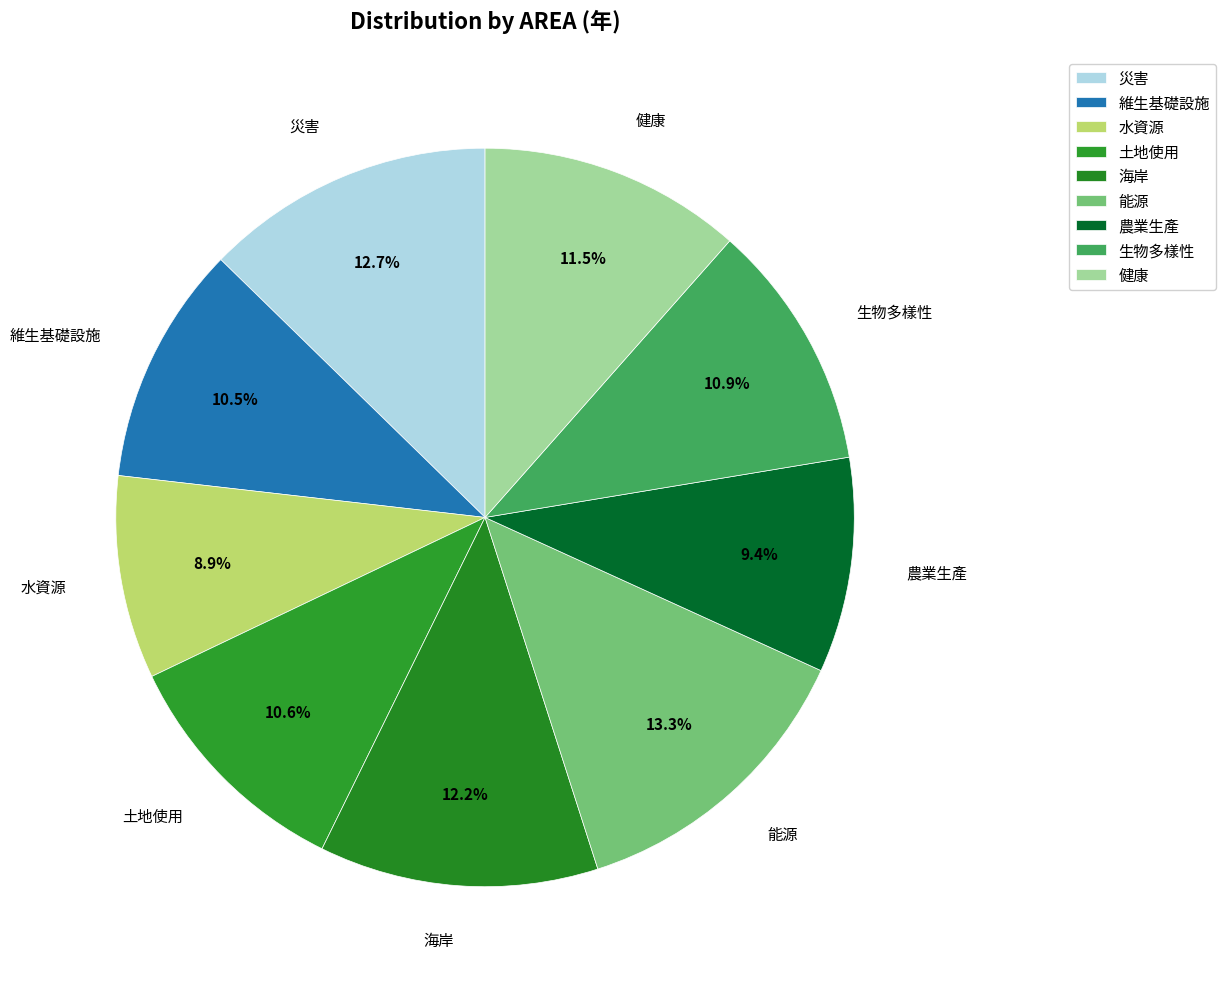

How many segments does this pie chart have?

9